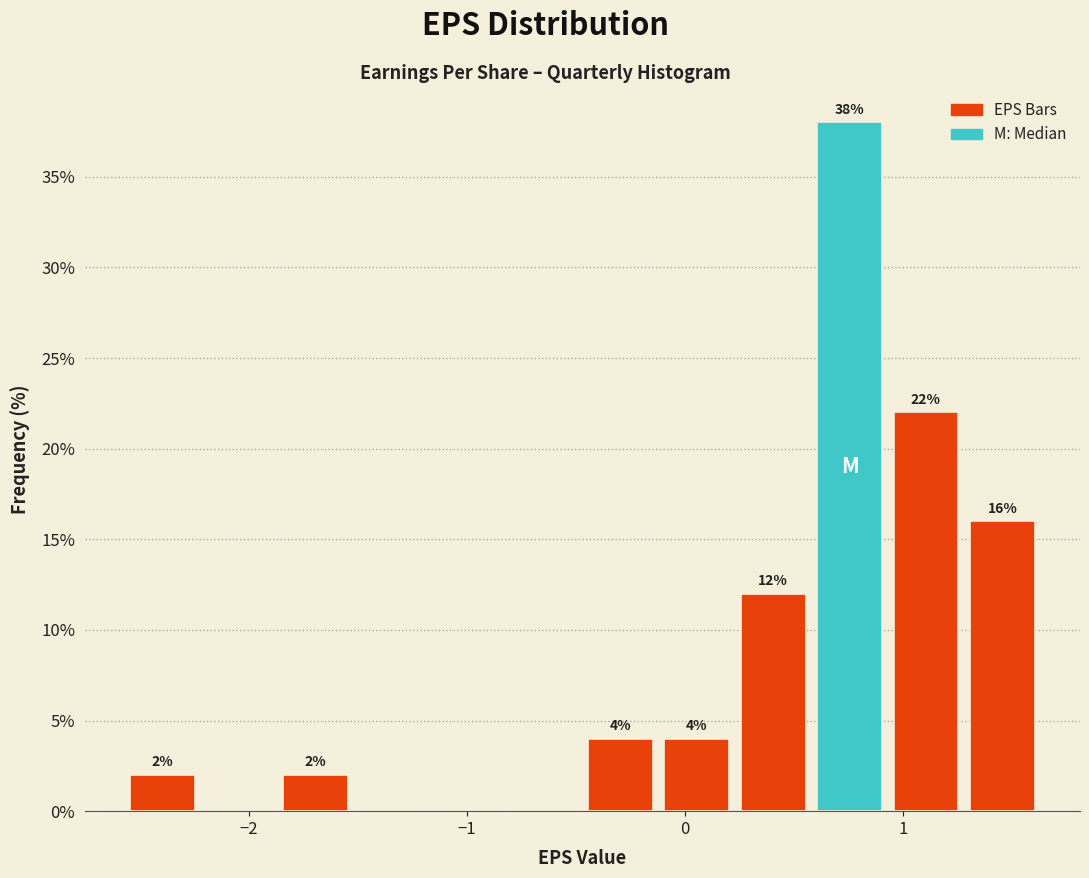

Read against the x-axis, roughly where is the centre of the tallest bar?

0.8